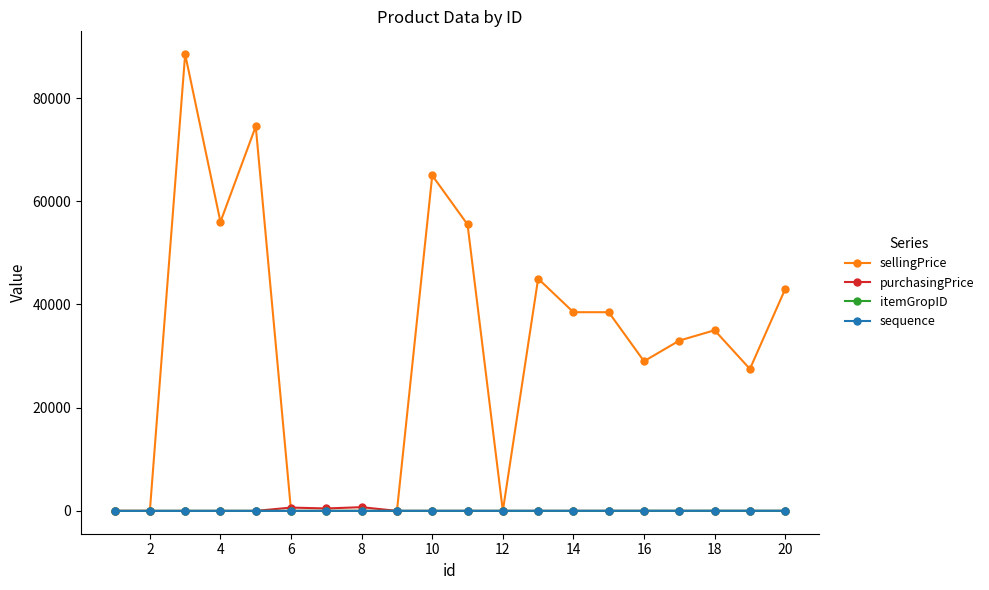

What are all the series names shown in the legend?

sellingPrice, purchasingPrice, itemGropID, sequence